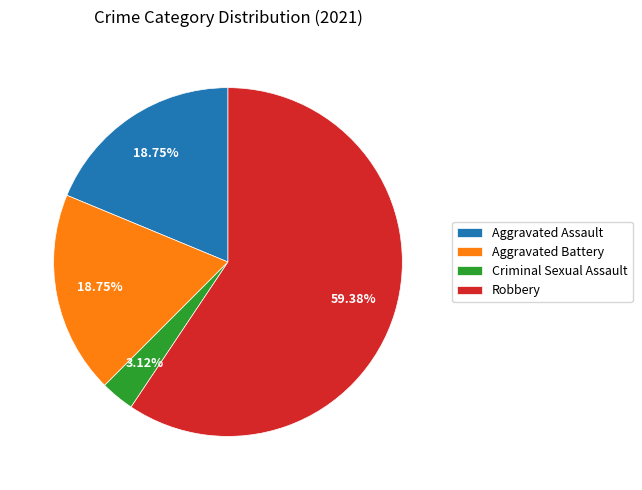

How many slices are in this pie chart?

4